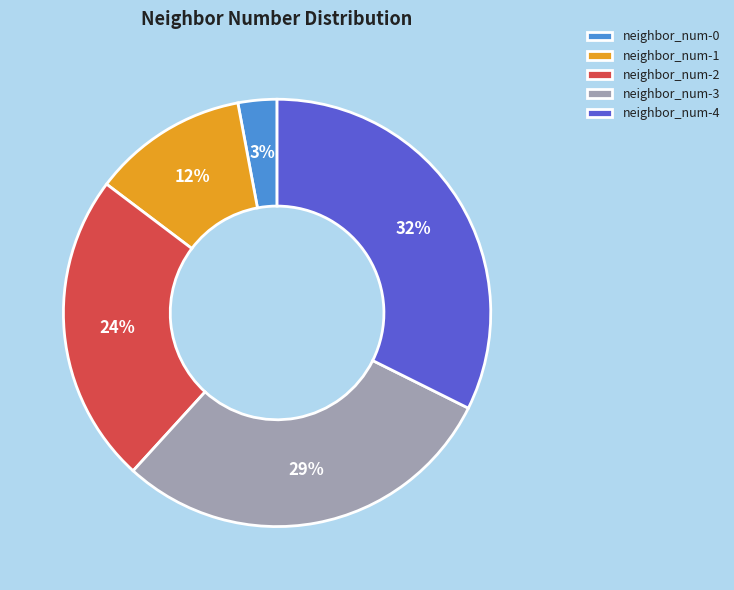

Is there any slice that represents more than half of the pie?

No